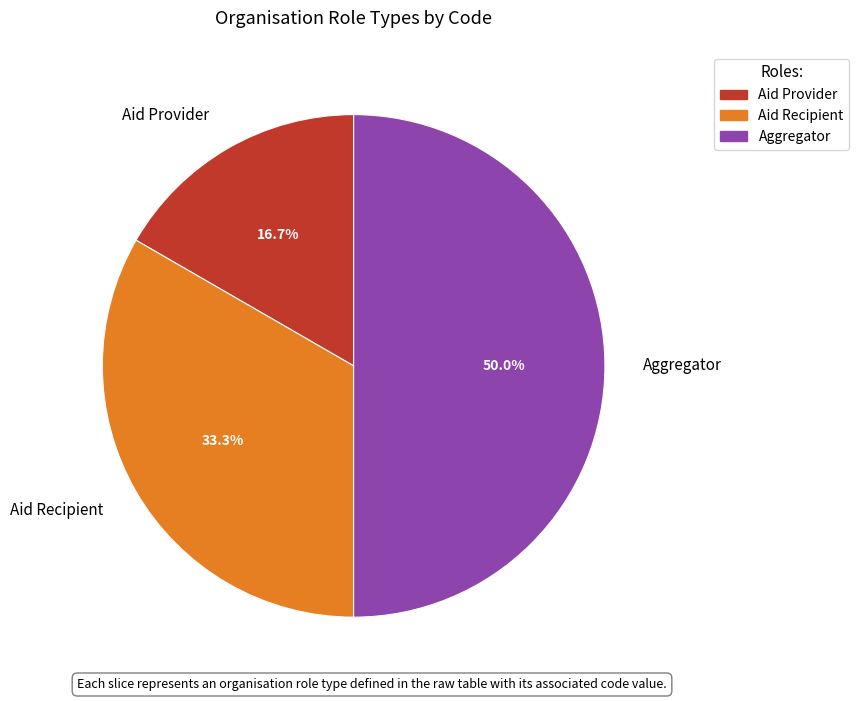

What percentage is NOT represented by Aid Recipient?

66.7%